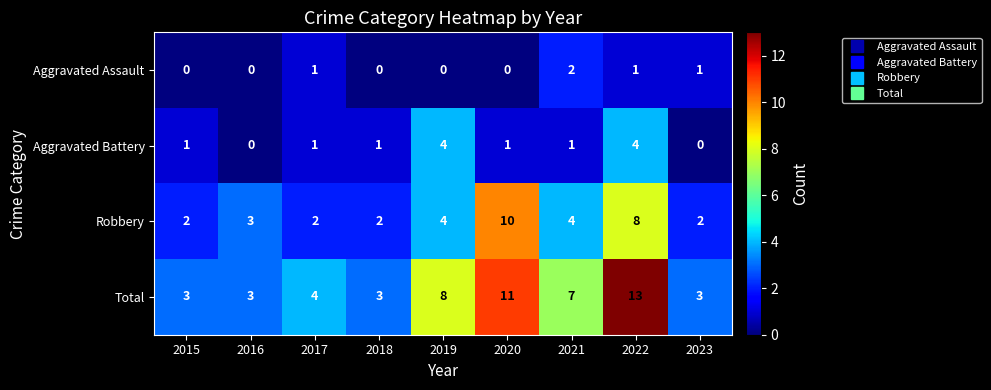

At which category is the sum across all series the highest?

2022